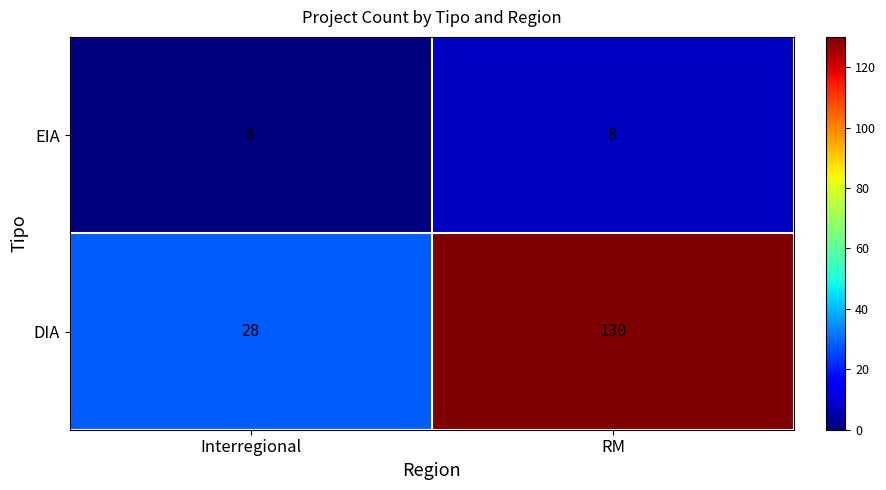

List the labels in order of EIA value, smallest first.

Interregional, RM